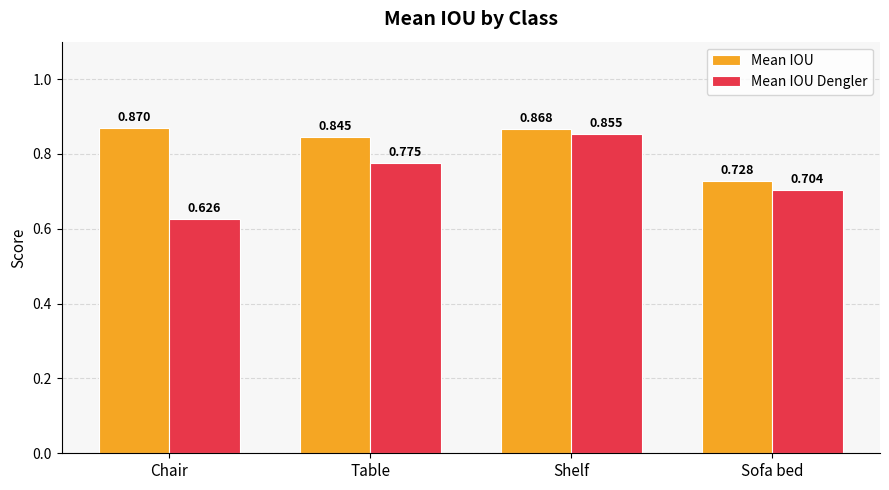

At how many categories does at least one series exceed 0?

4